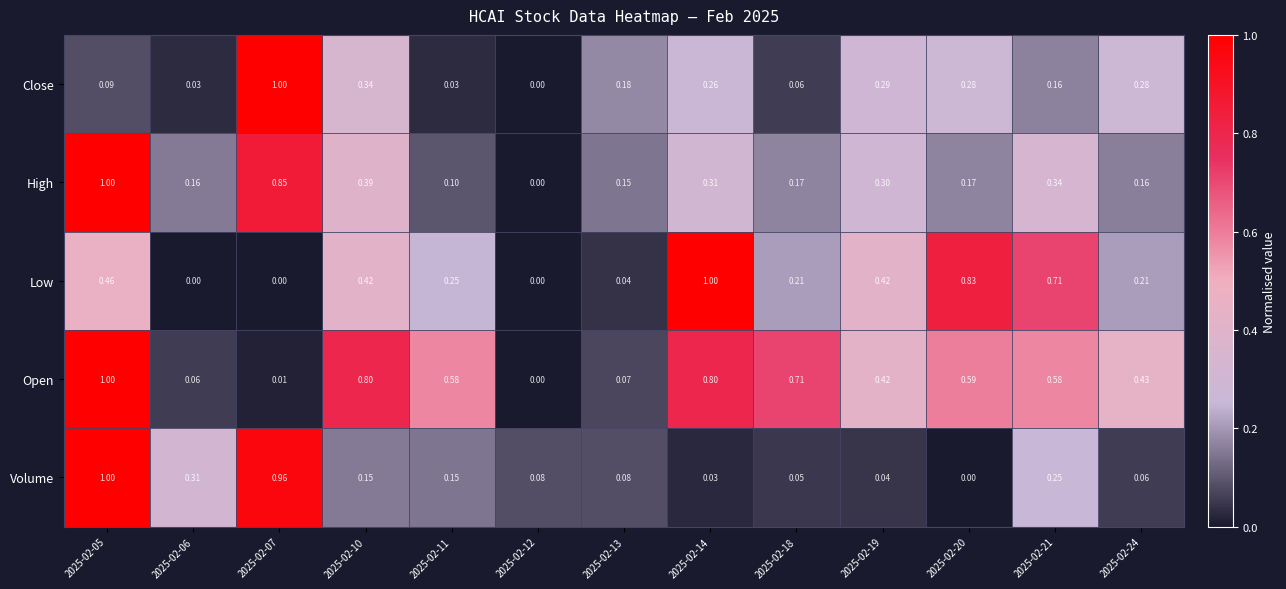

How many data points does each series have?

13